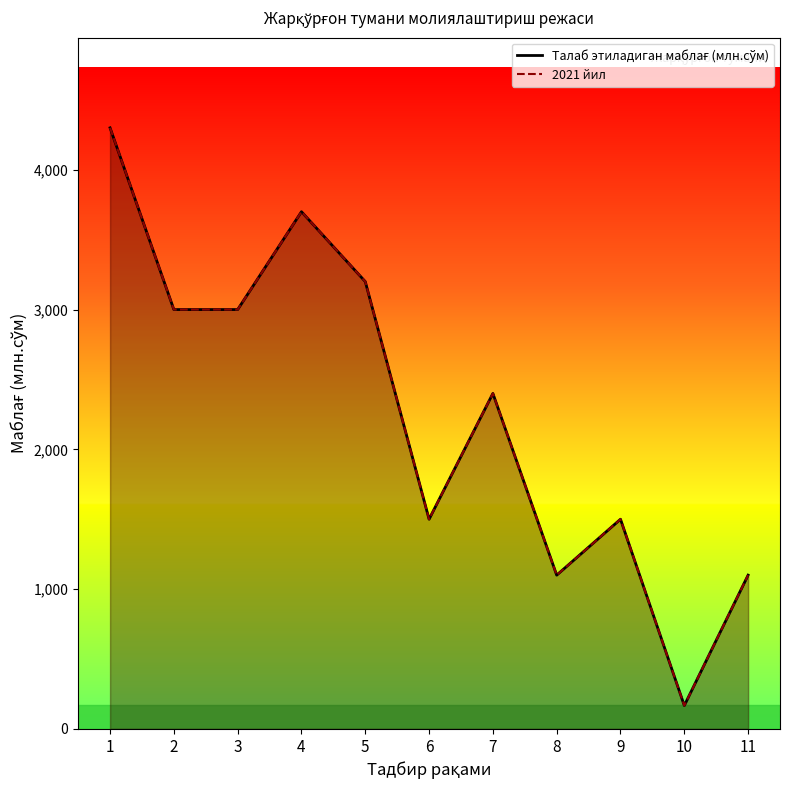

Where does the Талаб этиладиган маблағ (млн.сўм) series first go above 2400?

1